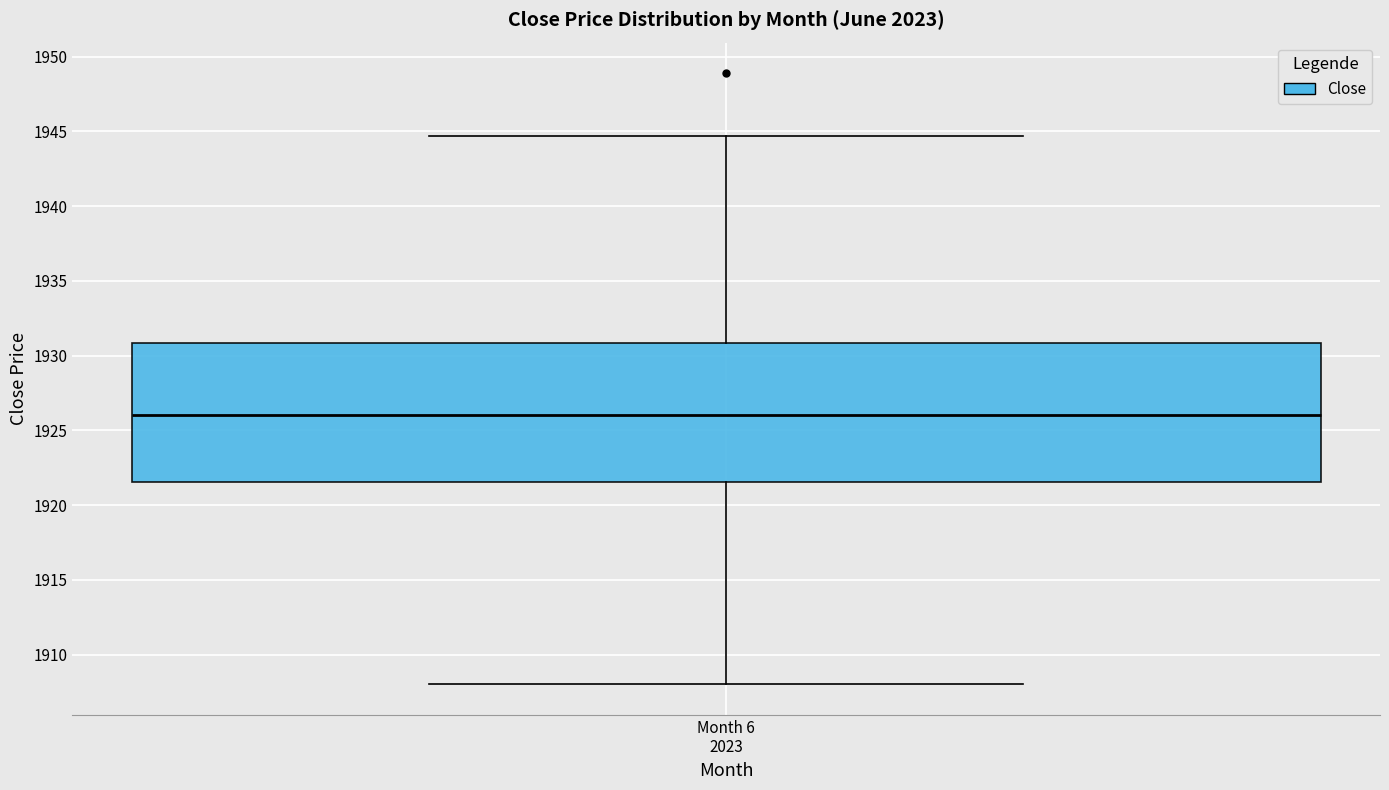

Read this box plot against the y-axis: the position of the median line, the range covered by the box, and the ends of both whiskers. The values are not printed on the chart, so give them approximately, as read against the axis.

median 1926.0, box 1921.5 to 1931.0, whiskers 1908.0 to 1944.5